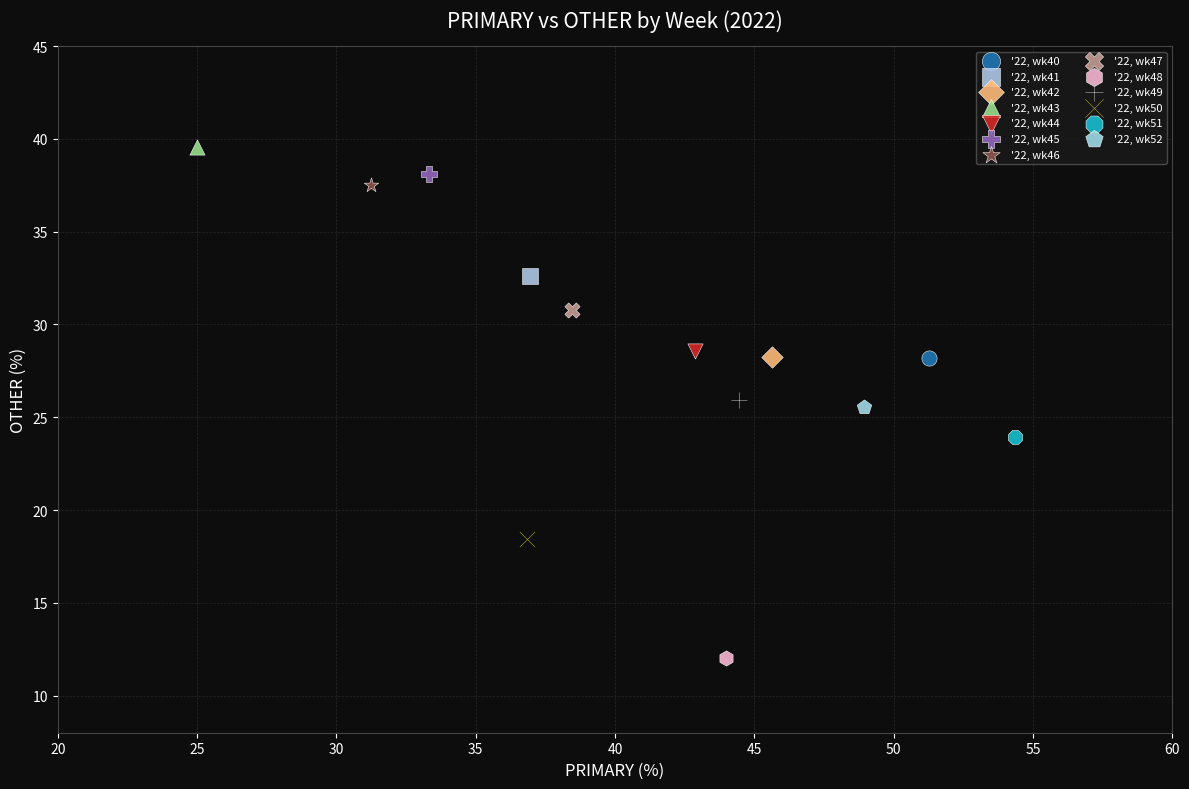

What are all the series names shown in the legend?

'22, wk40, '22, wk41, '22, wk42, '22, wk43, '22, wk44, '22, wk45, '22, wk46, '22, wk47, '22, wk48, '22, wk49, '22, wk50, '22, wk51, '22, wk52